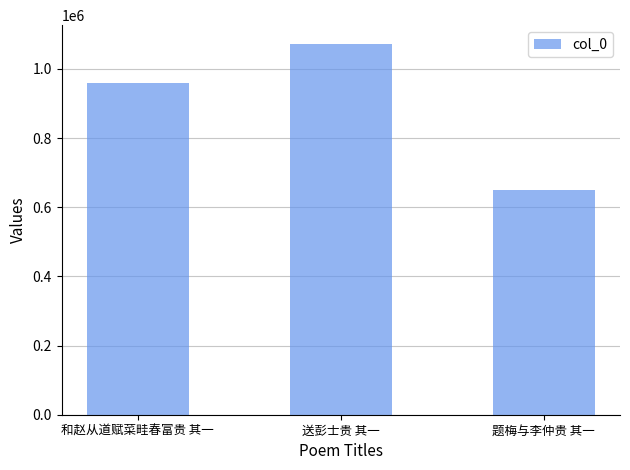

How many data points are less than 959144?

1